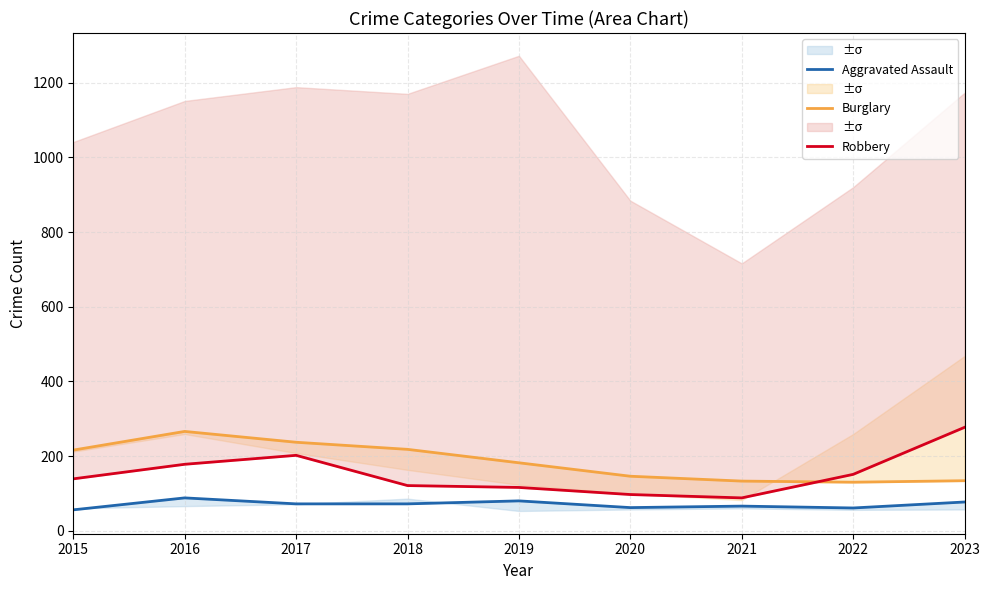

What is the average value of the Robbery series?

152